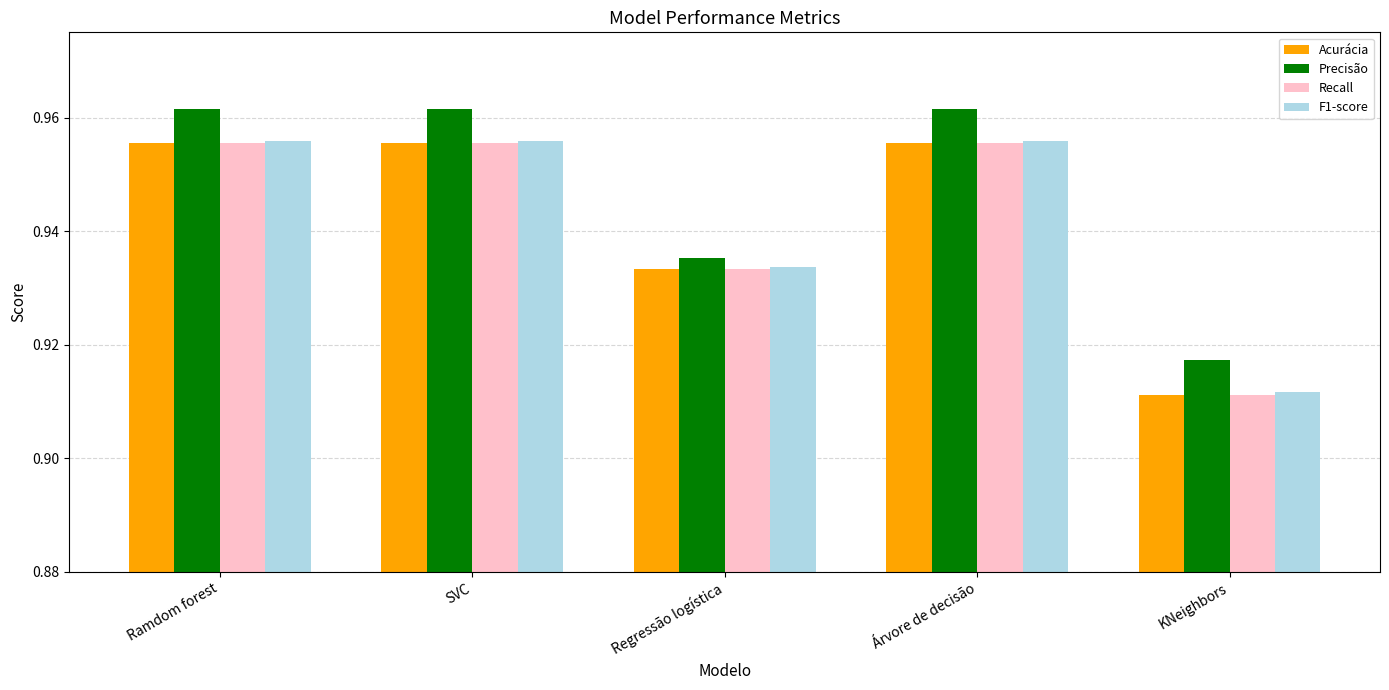

At which category does the chart reach its minimum across all series?

KNeighbors